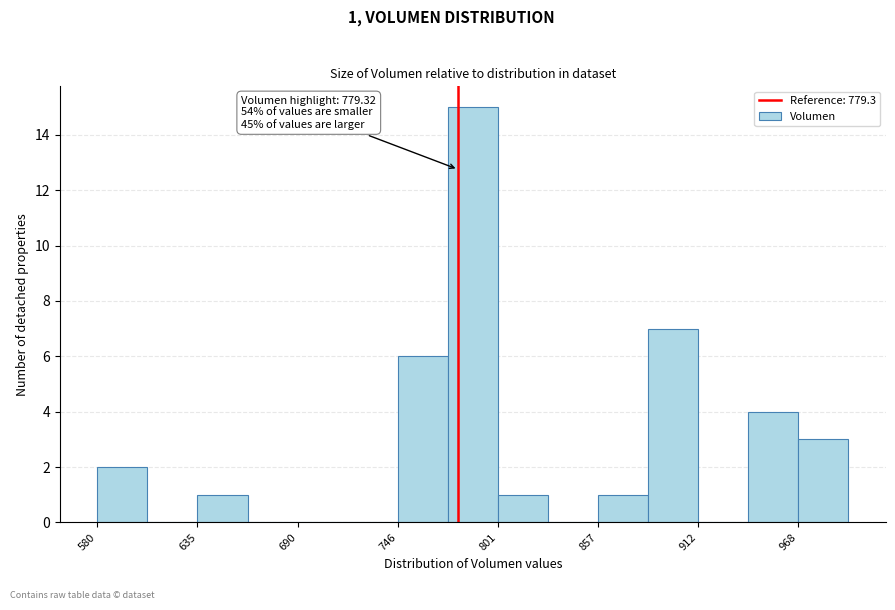

Read against the x-axis, roughly where is the centre of the tallest bar?

790